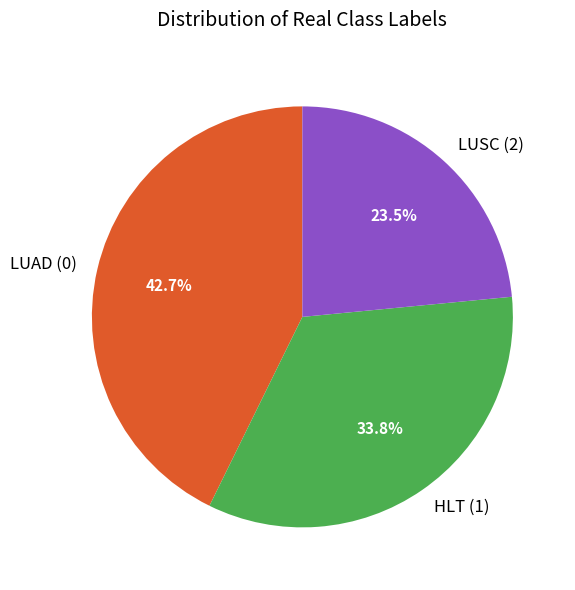

Does LUSC (2) account for over 50% of the chart?

No